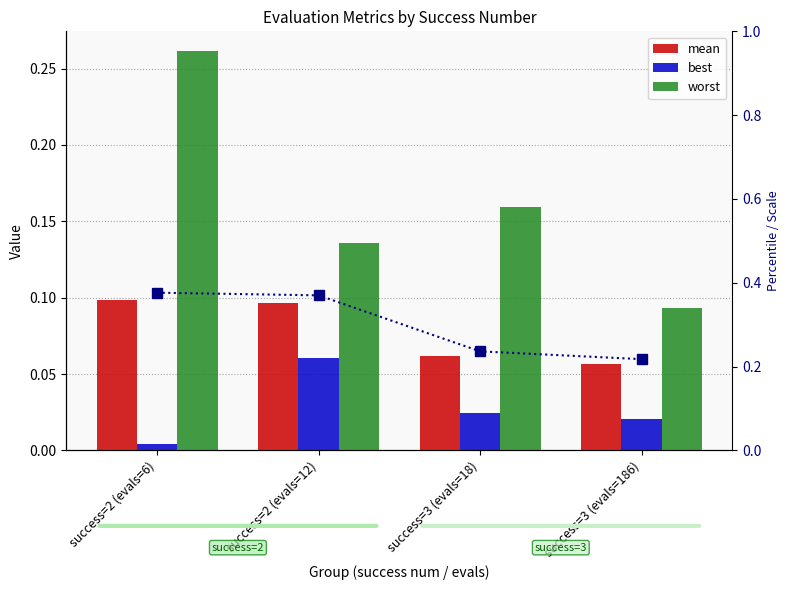

Rank the series by their average value, from lowest to highest.

best, mean, worst, mean (normalized)